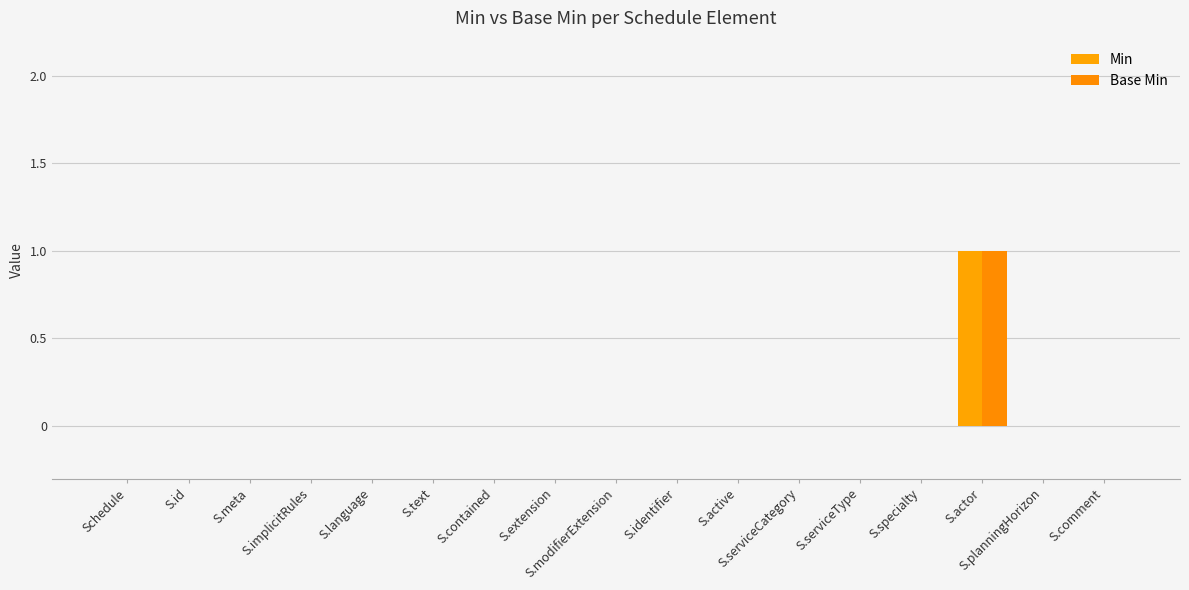

How many distinct data groups are displayed?

2